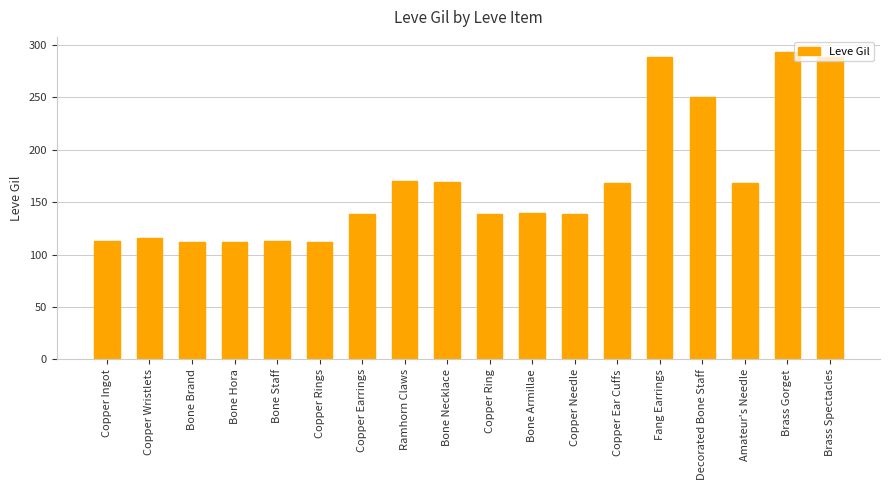

What is the value of the 13th bar from the left?

168